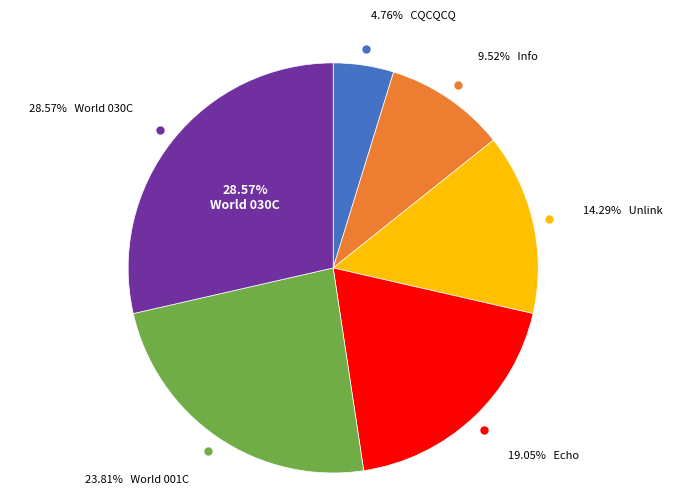

What is the largest slice in the pie chart?

World 030C